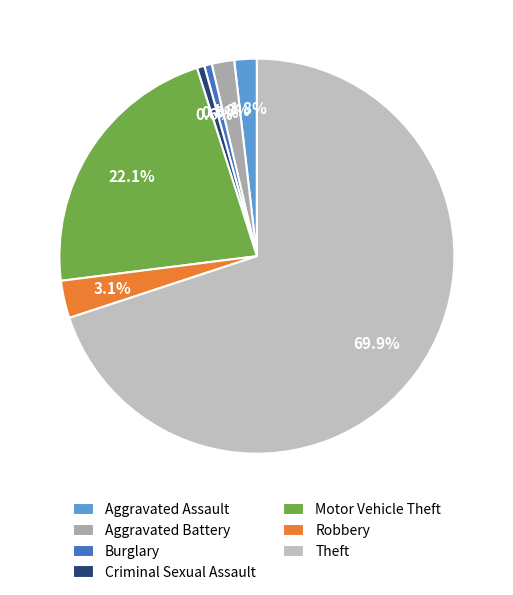

Count the number of slices in the pie.

7